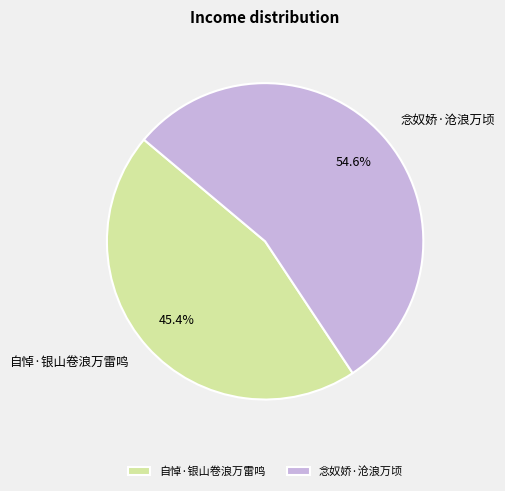

Rank the categories by value from highest to lowest.

念奴娇·沧浪万顷, 自悼·银山卷浪万雷鸣